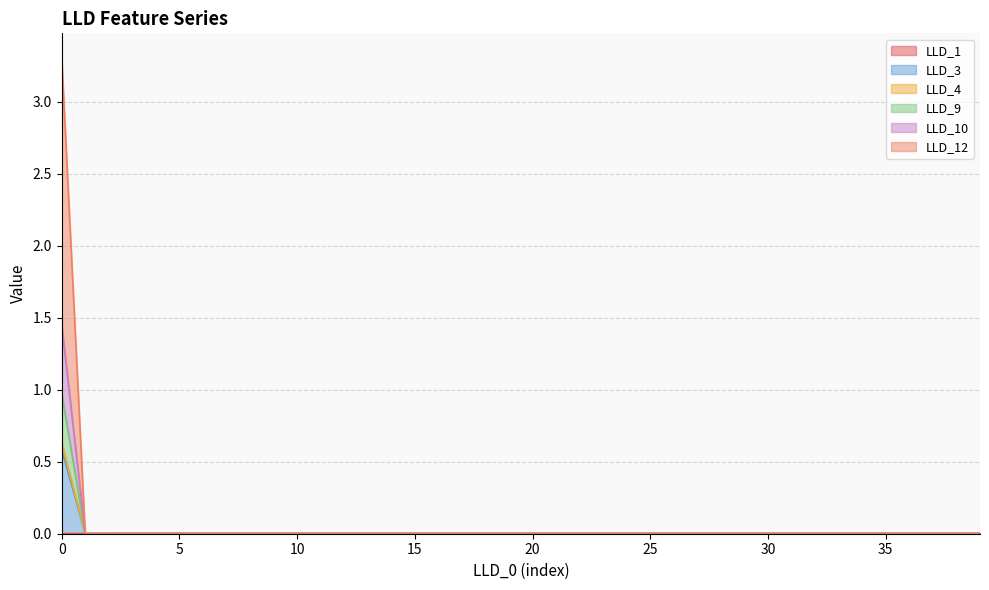

True or false: LLD_12 has a value of 0.0 at 32.

False